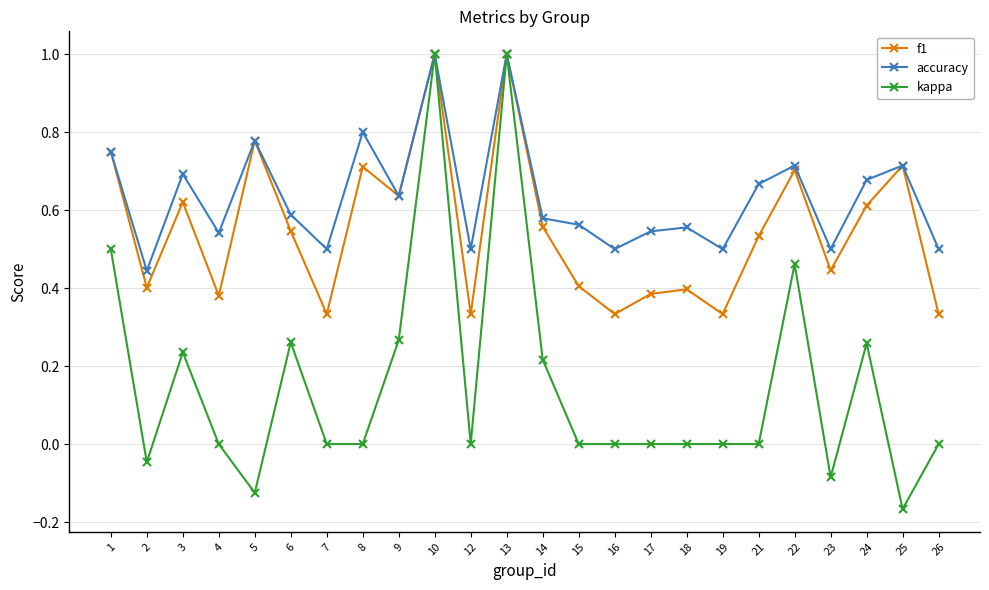

Between 17 and 26, which series saw the biggest shift?

f1